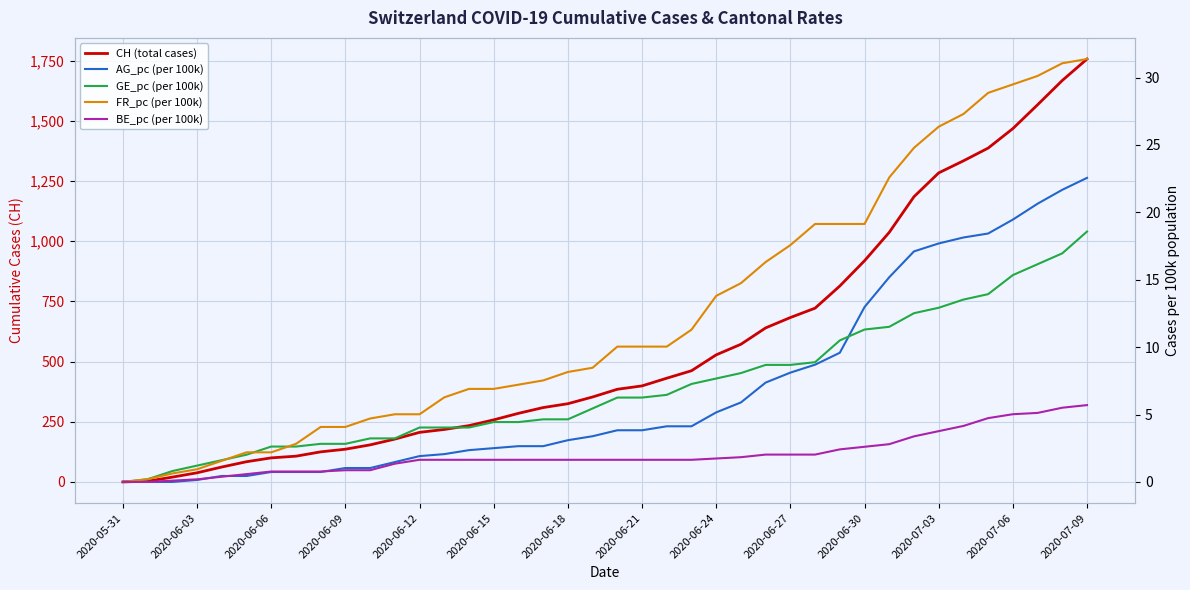

The GE_pc series shows 7.0 at 2020-06-30. True or false?

False